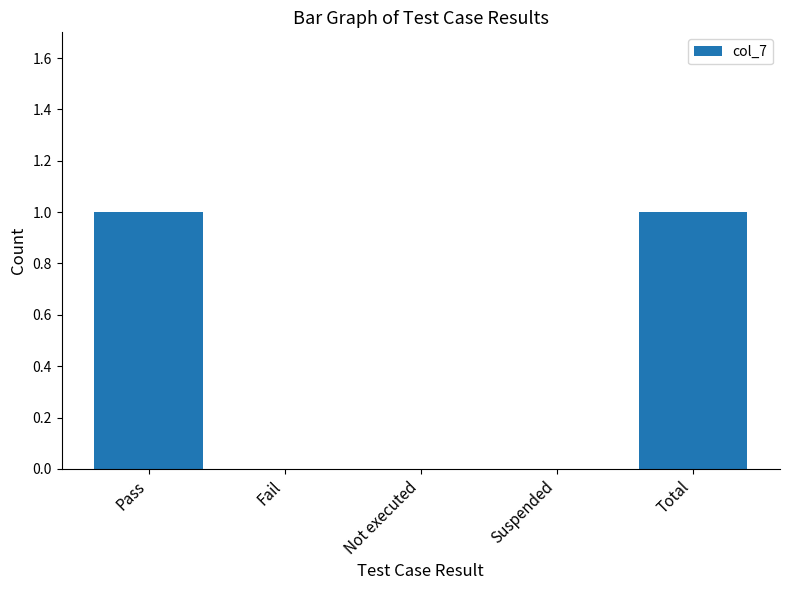

How many series are shown in this chart?

1